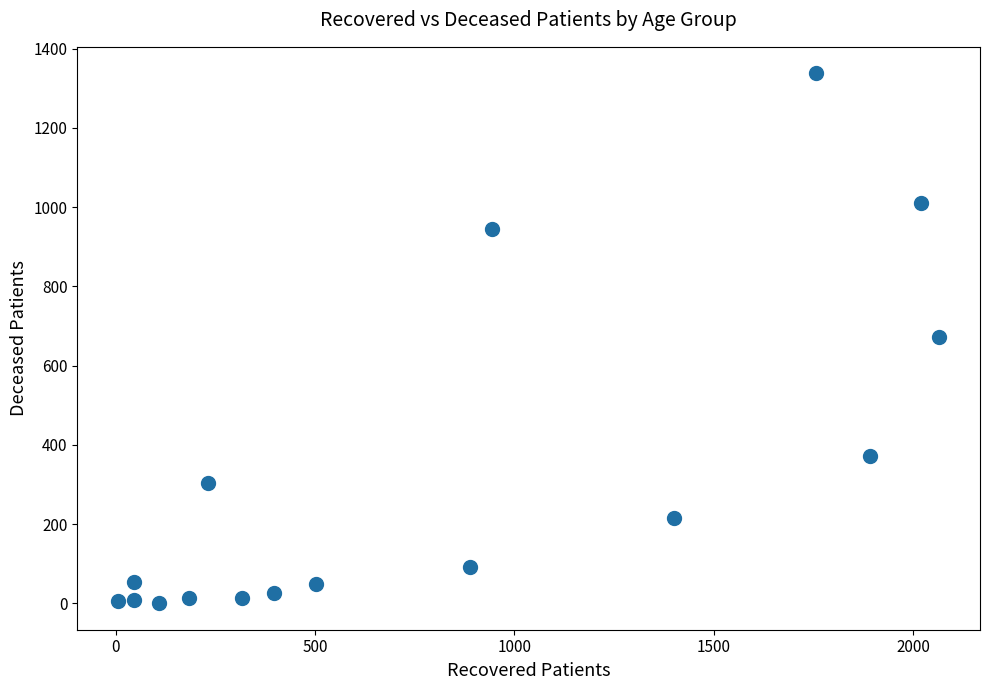

What is the range of X values (max minus min)?

2057